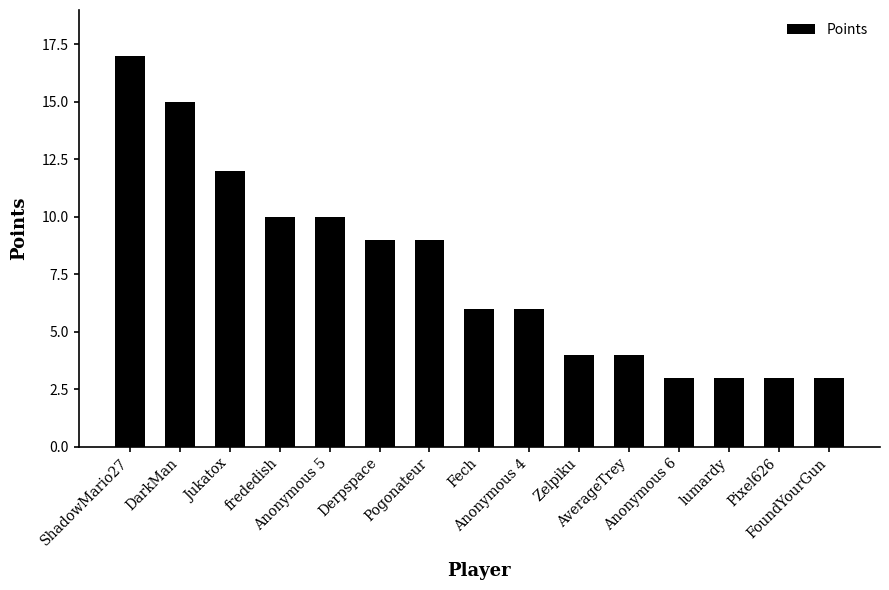

What is the difference between the values at Anonymous 6 and Zelpiku?

1